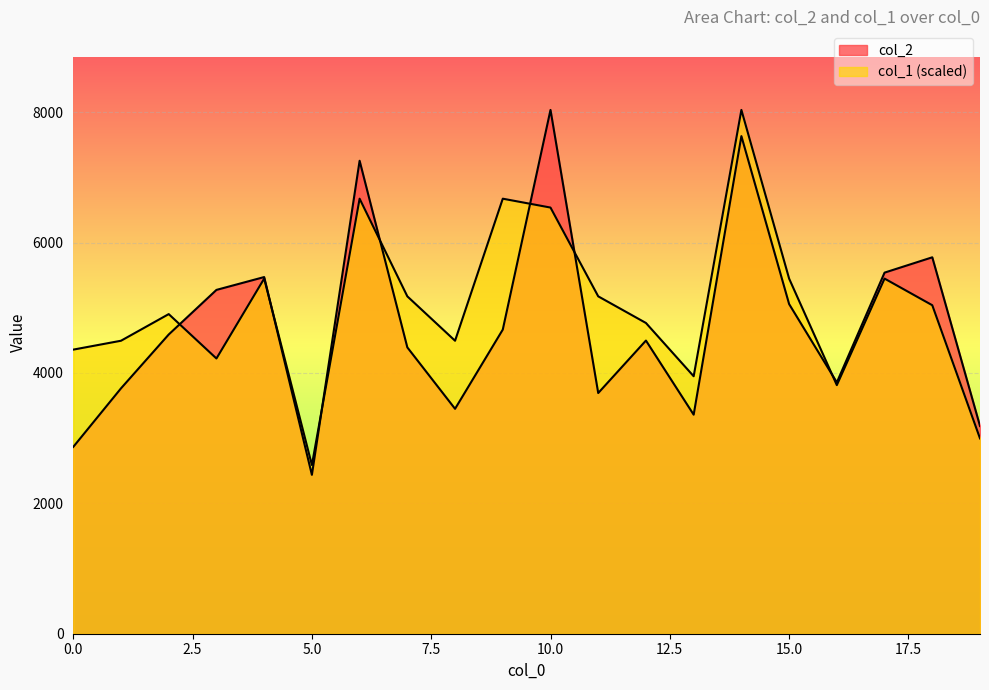

What is the total value across all series at 13?

7309.4